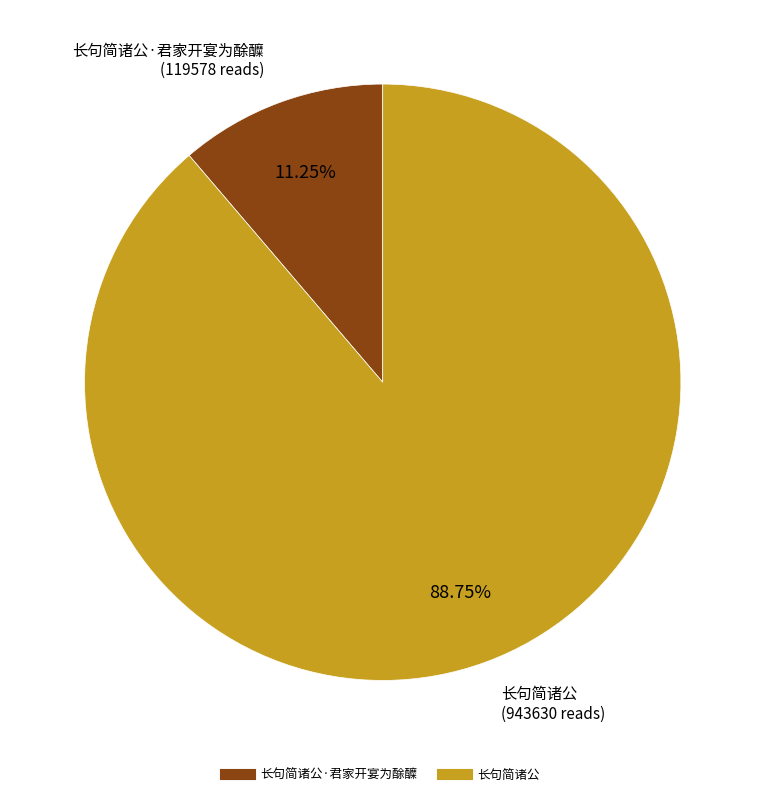

Does any single category account for the majority?

Yes